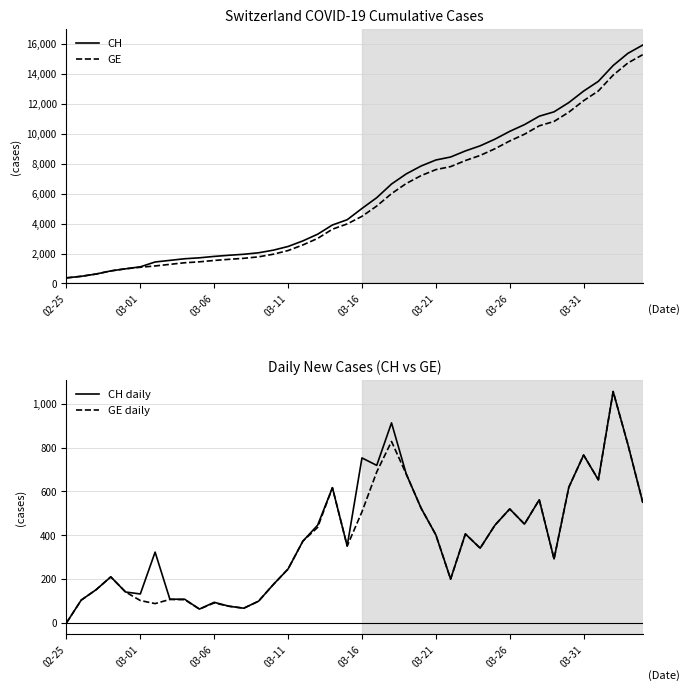

True or false: GE and CH daily intersect in this chart.

False